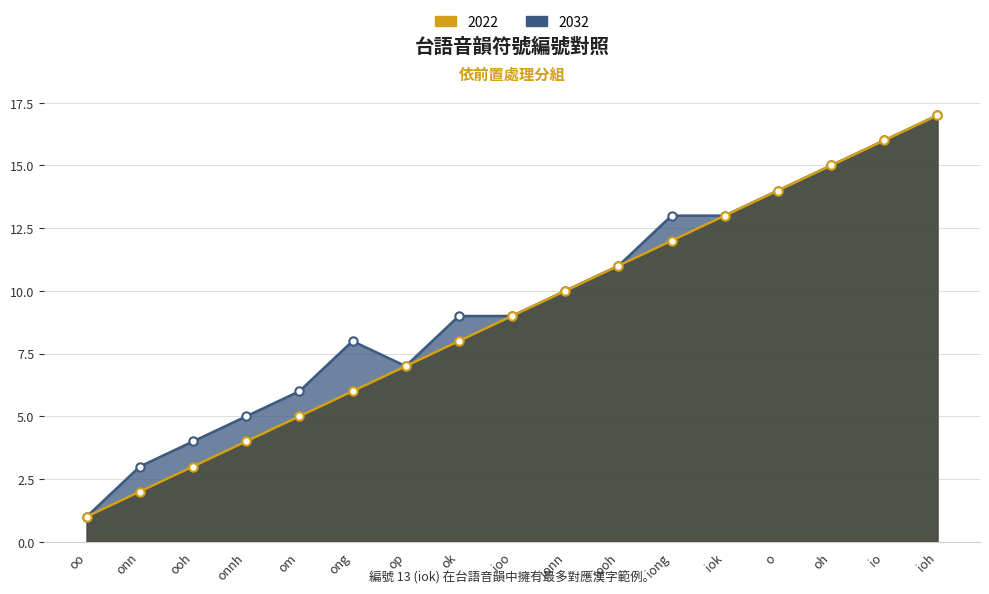

True or false: 2022 has more than 1 points higher than both neighbors.

False